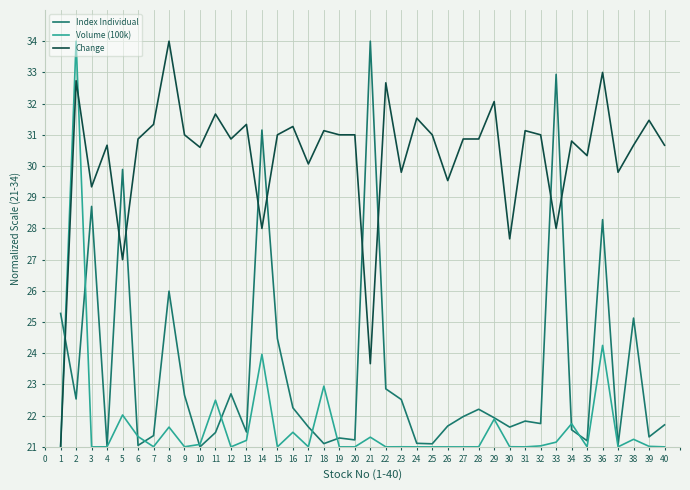

Which series has the largest total across all categories?

Change